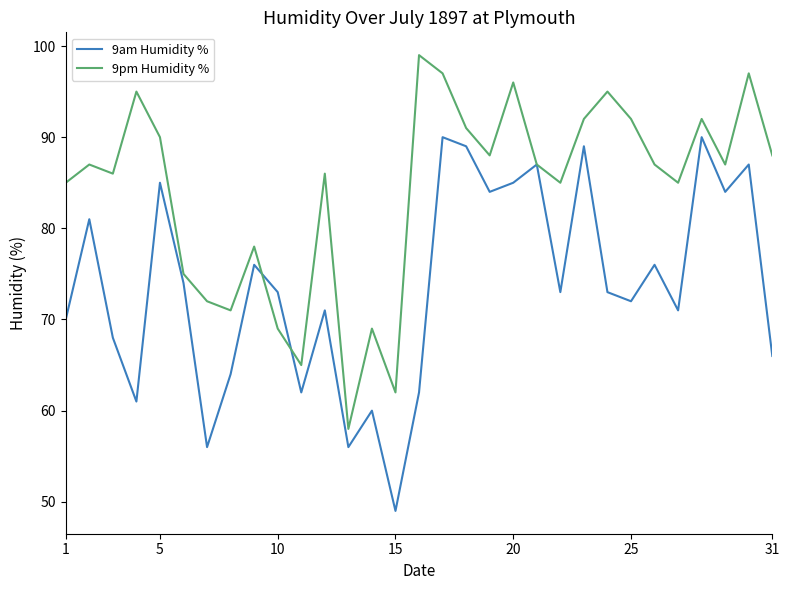

What is the smallest value displayed?

49